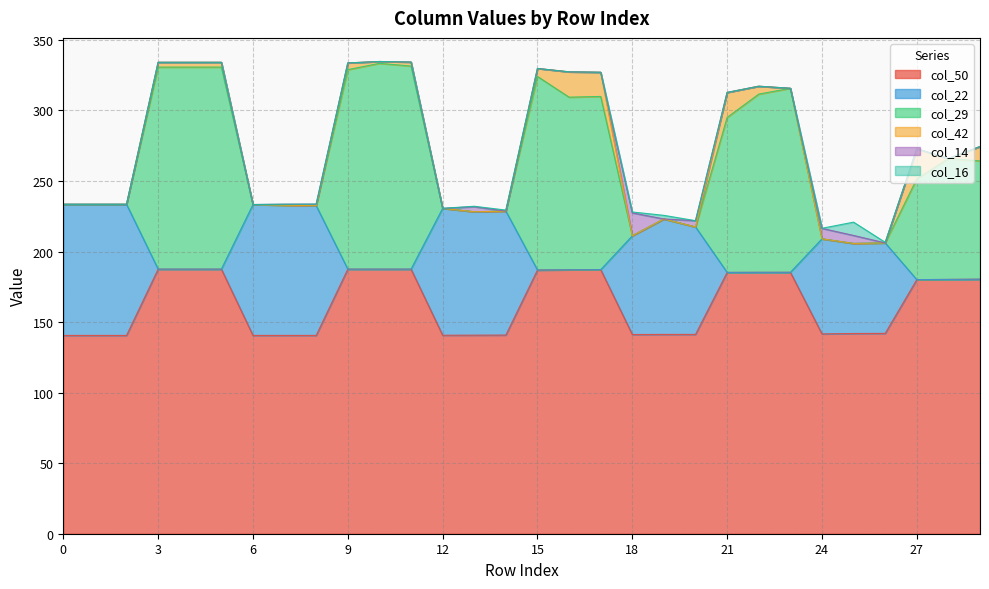

What is the total value across all series at 27?

272.8